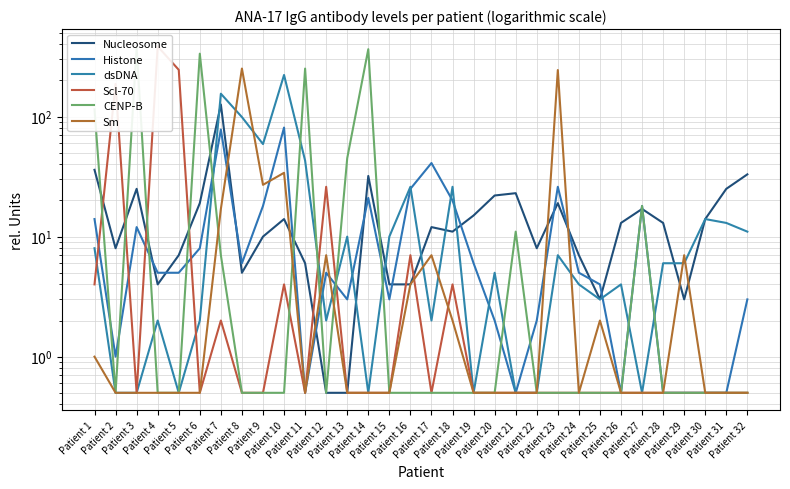

What is the difference between the maximum and minimum values in the Nucleosome series?

125.5